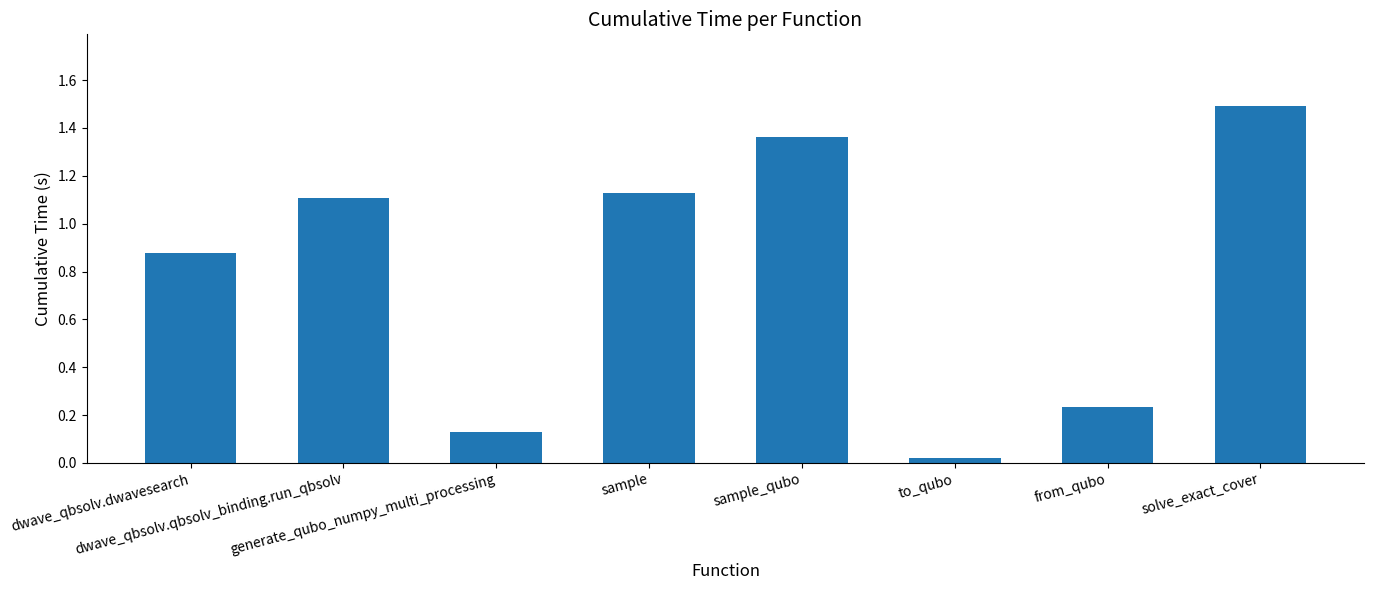

True or false: the data shows 1.7 at dwave_qbsolv.qbsolv_binding.run_qbsolv.

False